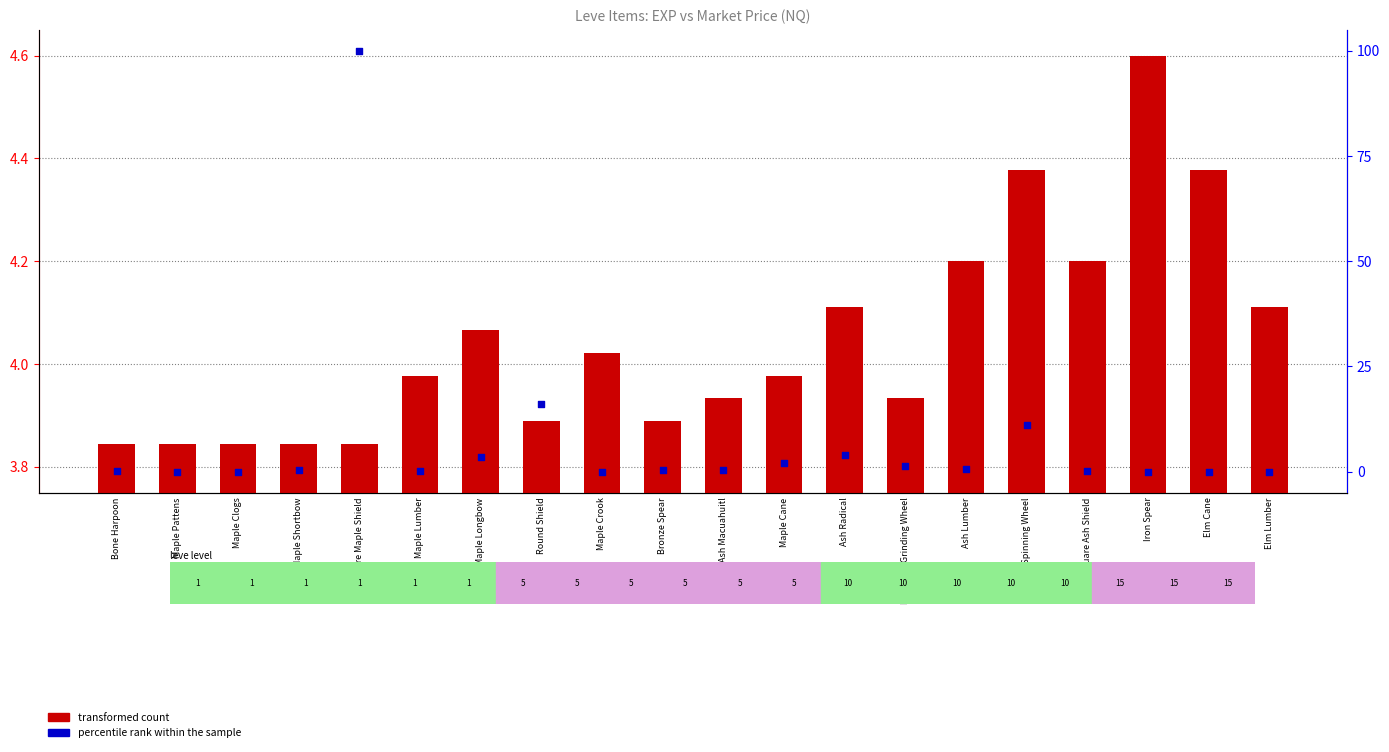

Which series reaches the maximum Y coordinate?

percentile rank within the sample